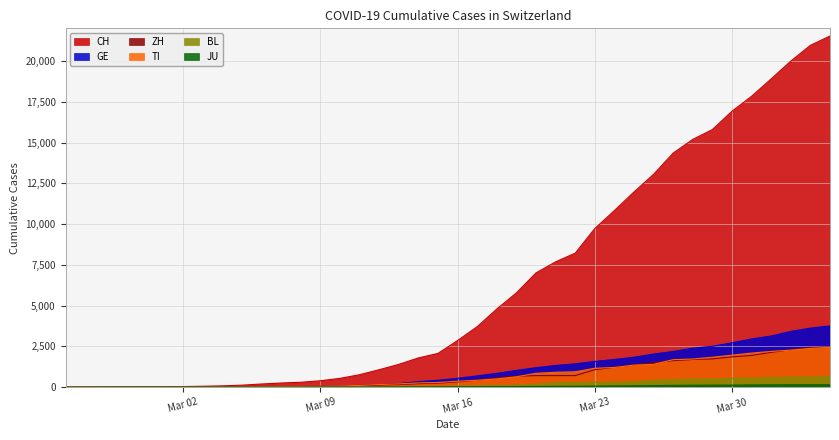

How many values in the BL series exceed 76?

19